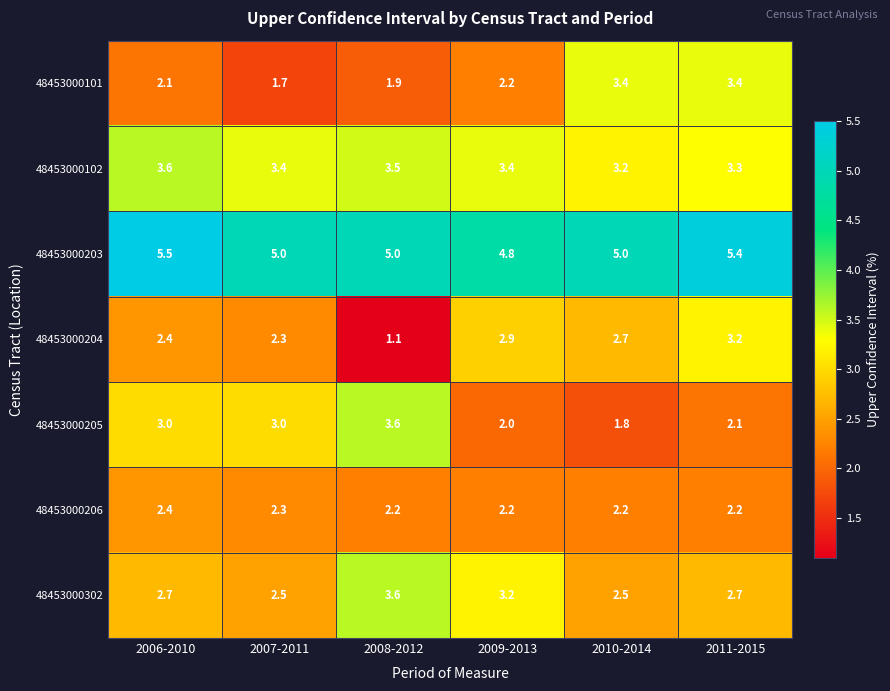

What is the sum of the 48453000101 values at 2006-2010 and 2011-2015?

5.5